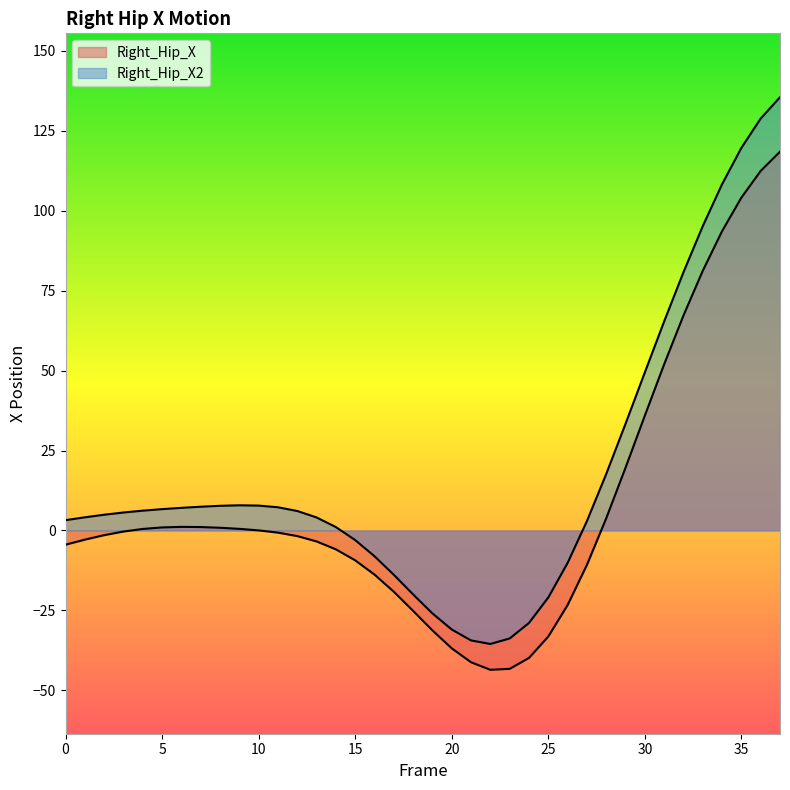

True or false: Right_Hip_X and Right_Hip_X2 cross at least once.

False